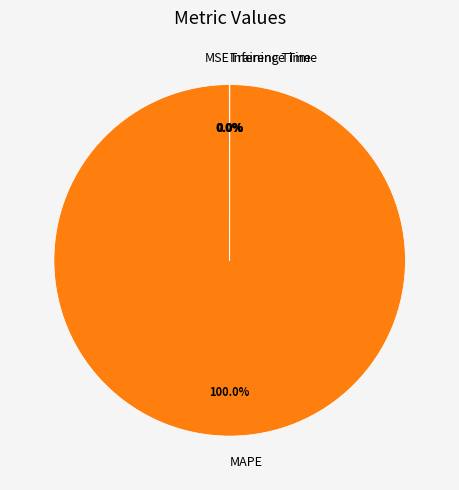

What is the majority slice?

MAPE